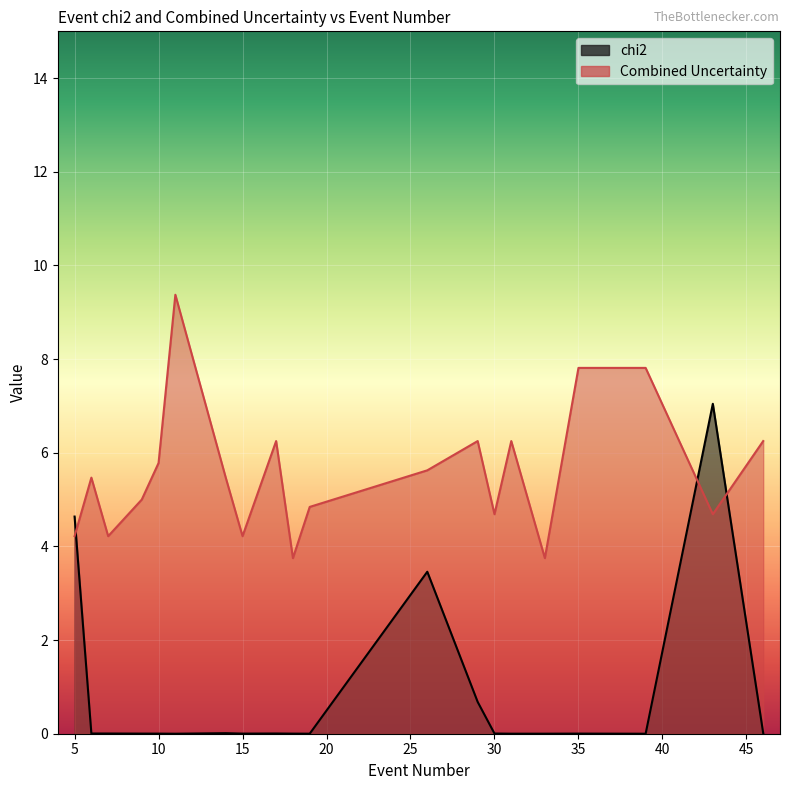

List the series in order of their overall mean, lowest first.

chi2, Combined Uncertainty